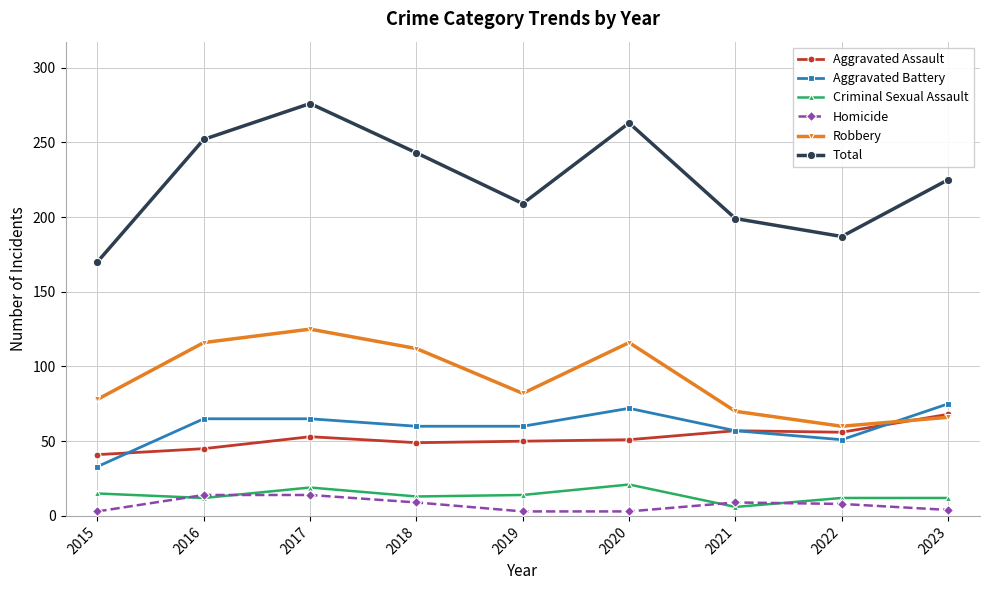

Is it true that Aggravated Battery equals 51 at 2022?

True